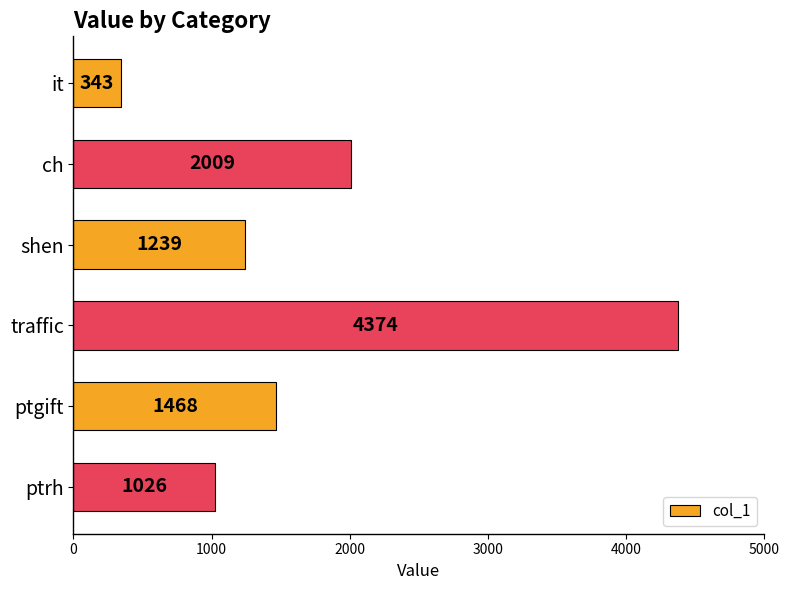

What is the change in value from it to traffic?

+4031